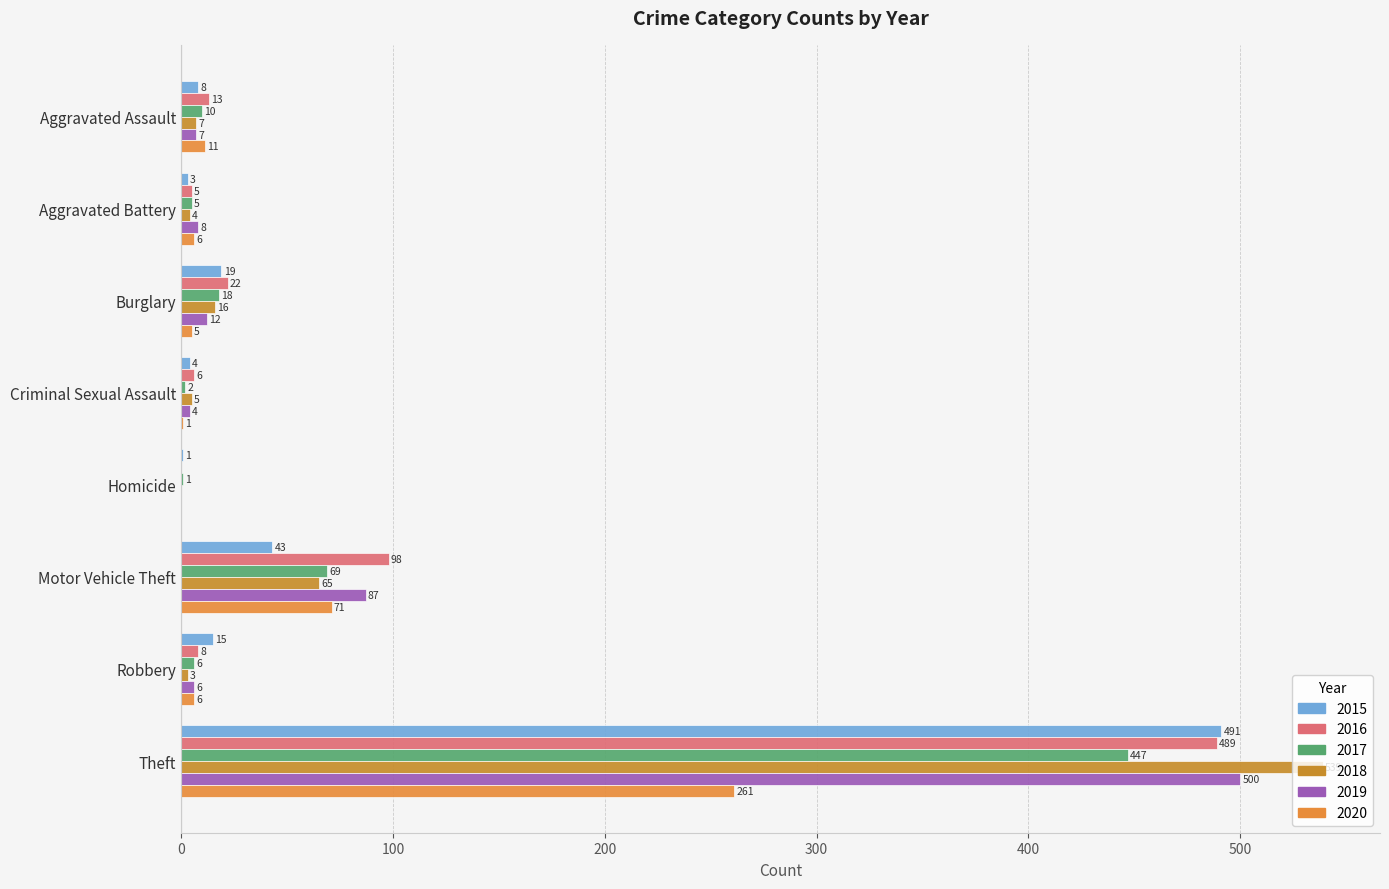

What is the difference between the 2018 values at Homicide and Criminal Sexual Assault?

5